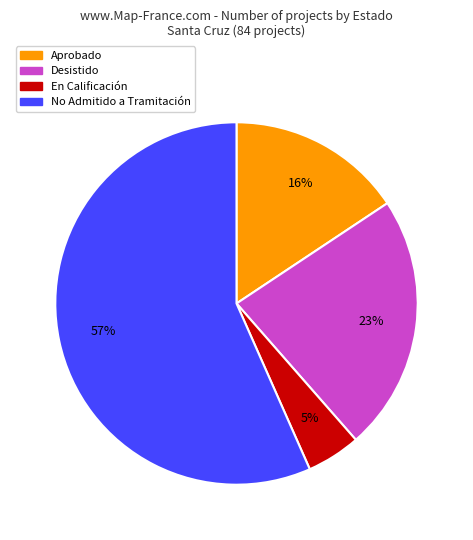

Rank the categories by value from lowest to highest.

En Calificación, Aprobado, Desistido, No Admitido a Tramitación